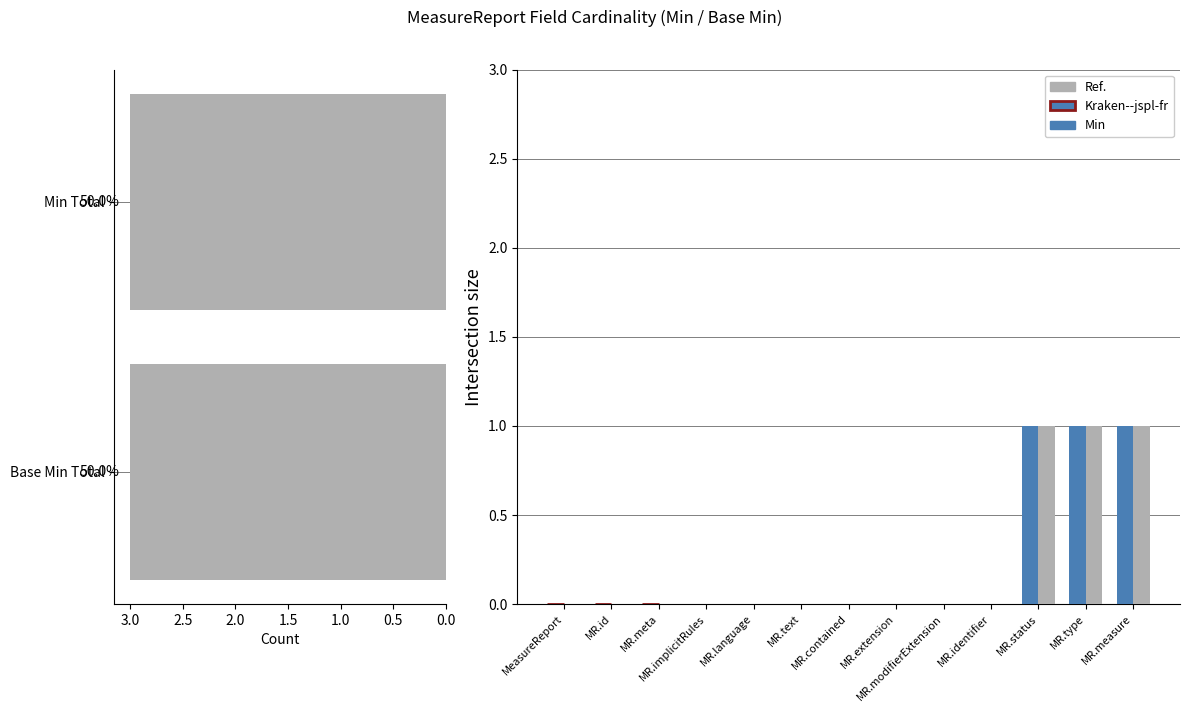

At how many categories does at least one series exceed 0?

3